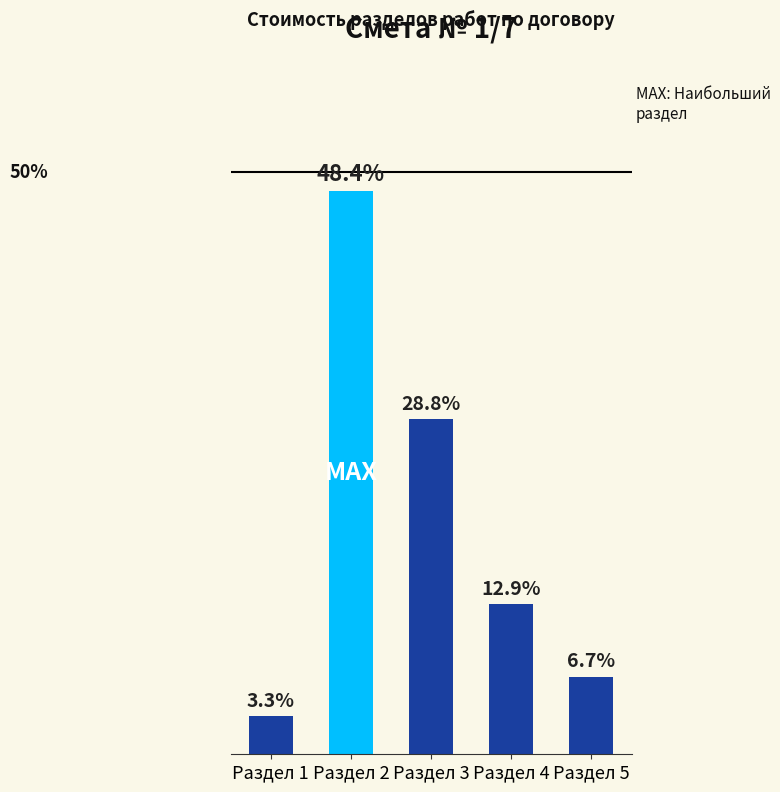

What is the value of the 4th bar from the left?

12.9